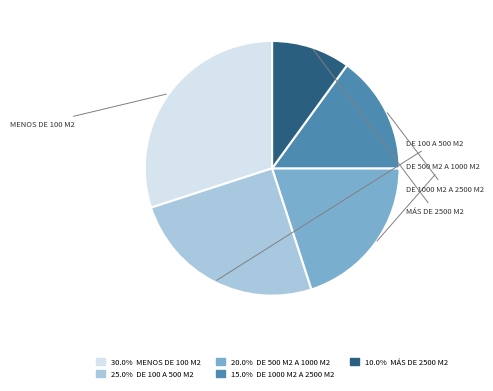

Does any single category account for the majority?

No